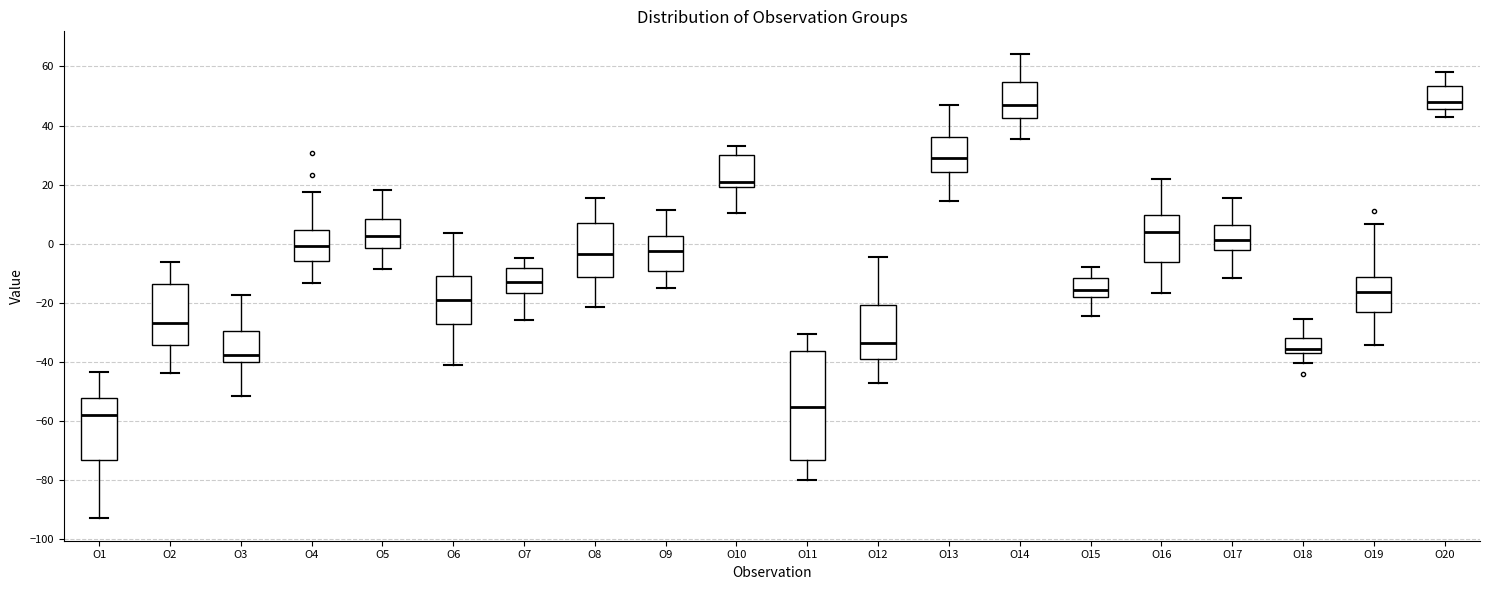

Which box has the lowest median line?

O1